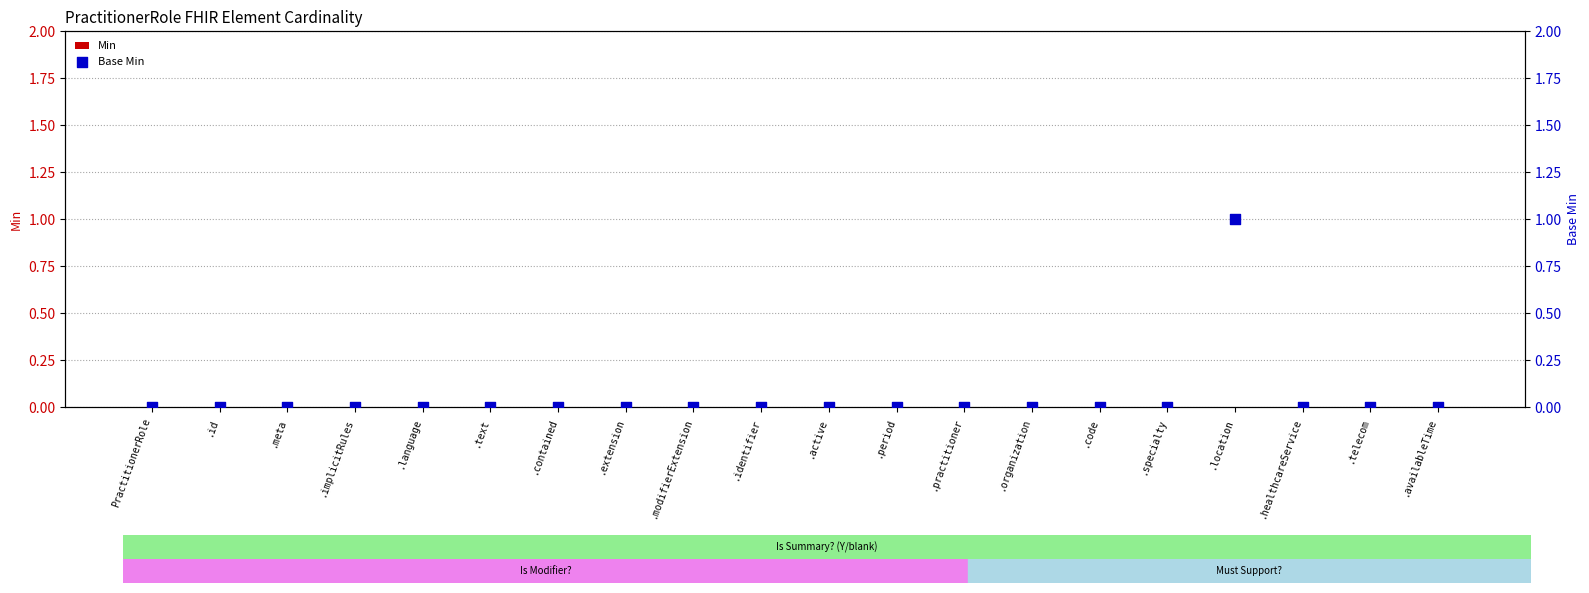

Which series has the widest spread of Y values?

Base Min